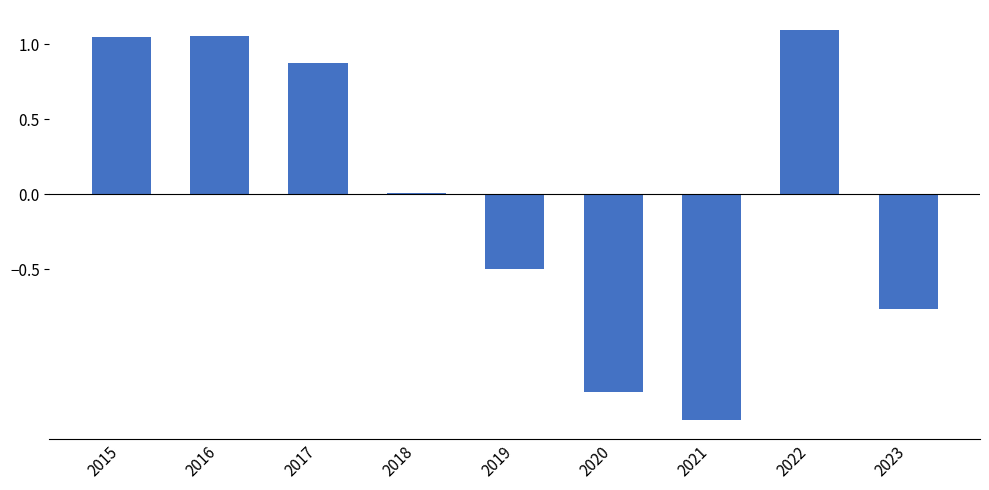

What is the value of the 7th bar from the left?

-1.5